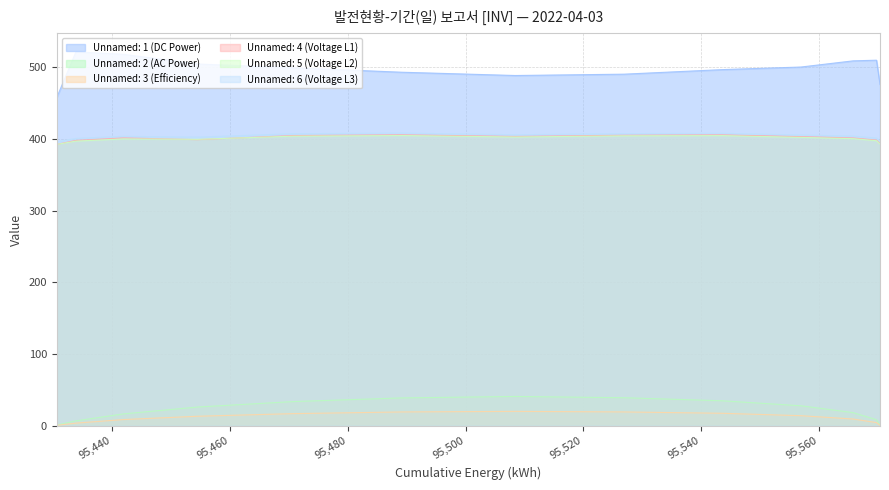

List the series in order of their peak value, lowest first.

Unnamed: 3 (Efficiency), Unnamed: 2 (AC Power), Unnamed: 5 (Voltage L2), Unnamed: 4 (Voltage L1), Unnamed: 6 (Voltage L3), Unnamed: 1 (DC Power)